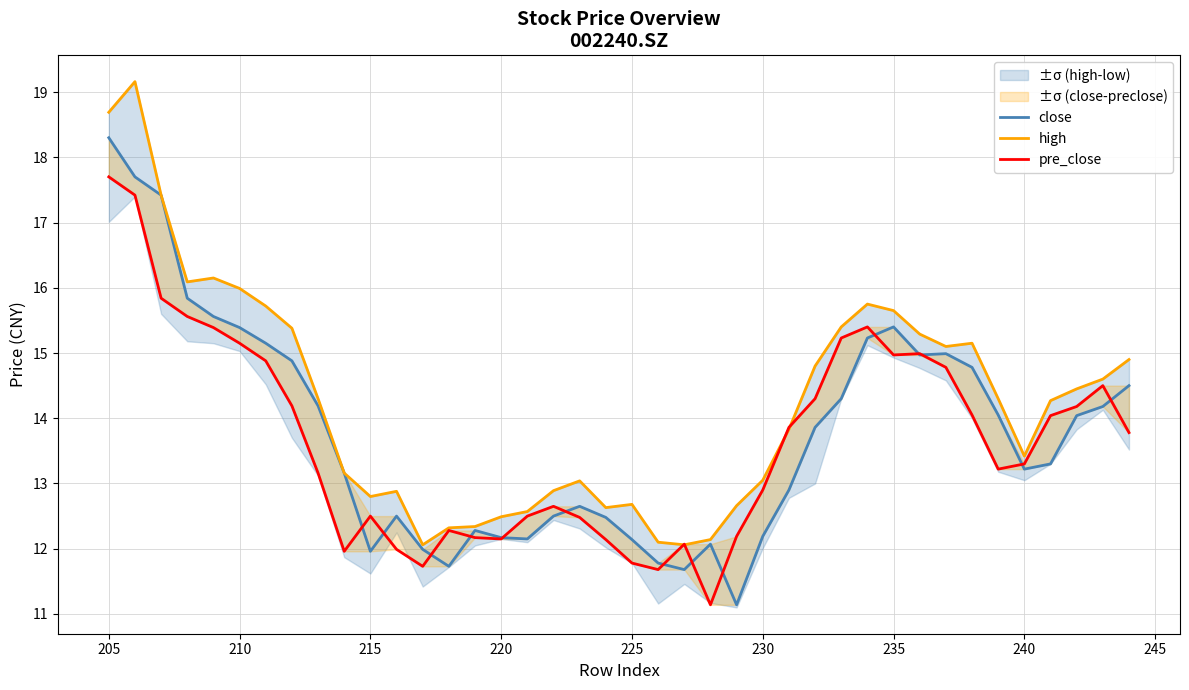

How many interior local peaks does the close series have?

6